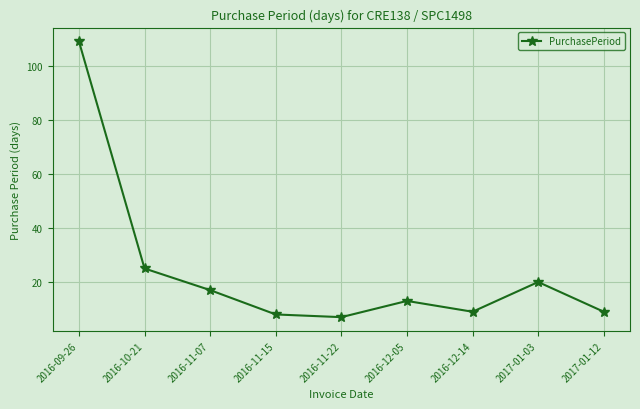

How many values are below 13?

4